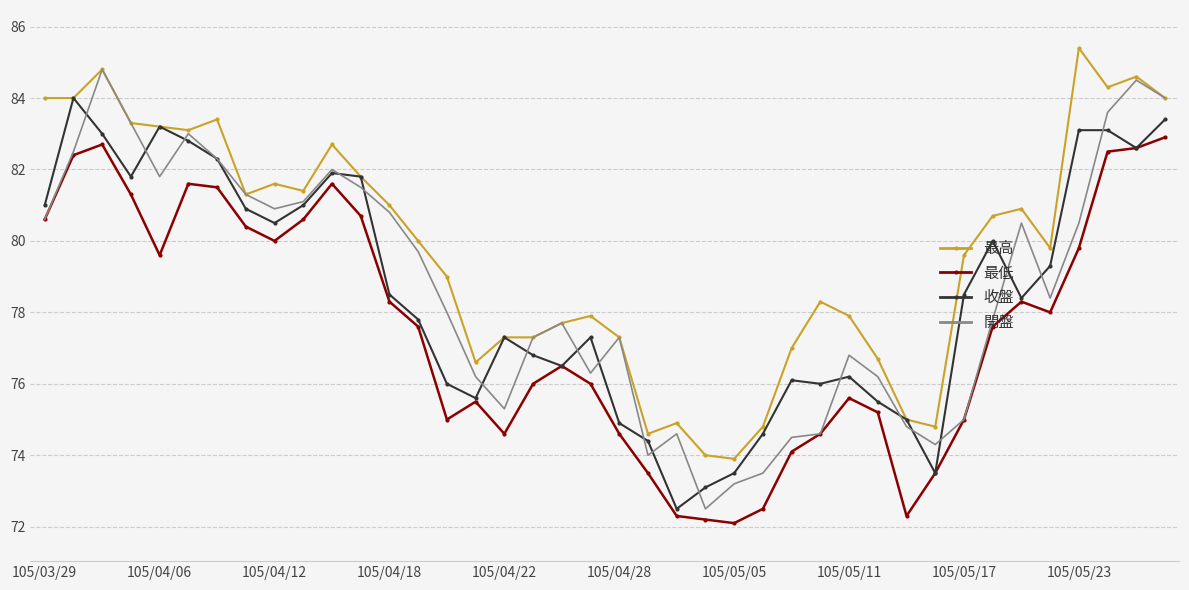

What is the maximum value shown in the chart?

85.4